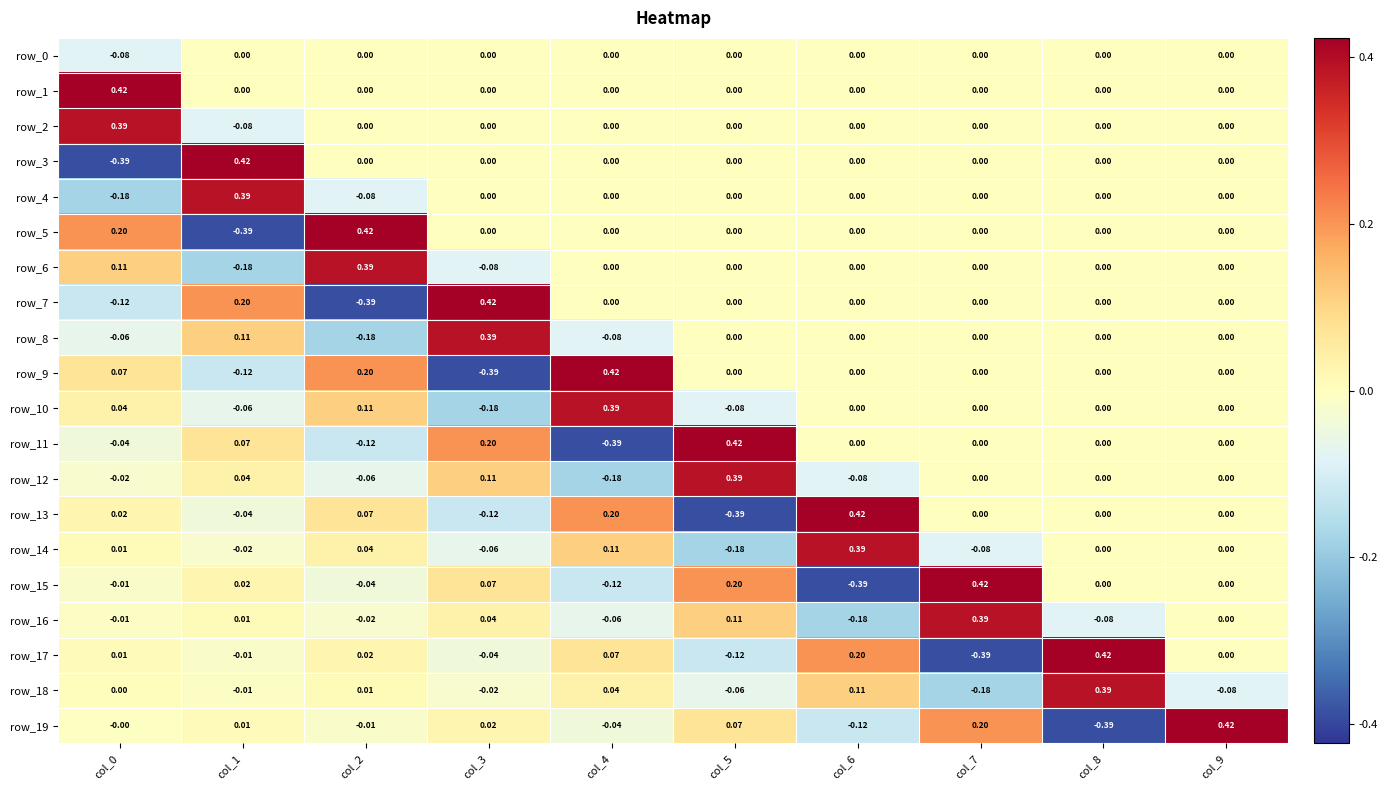

Is the value of row_7 at col_7 greater than the value of row_17 at col_7?

Yes